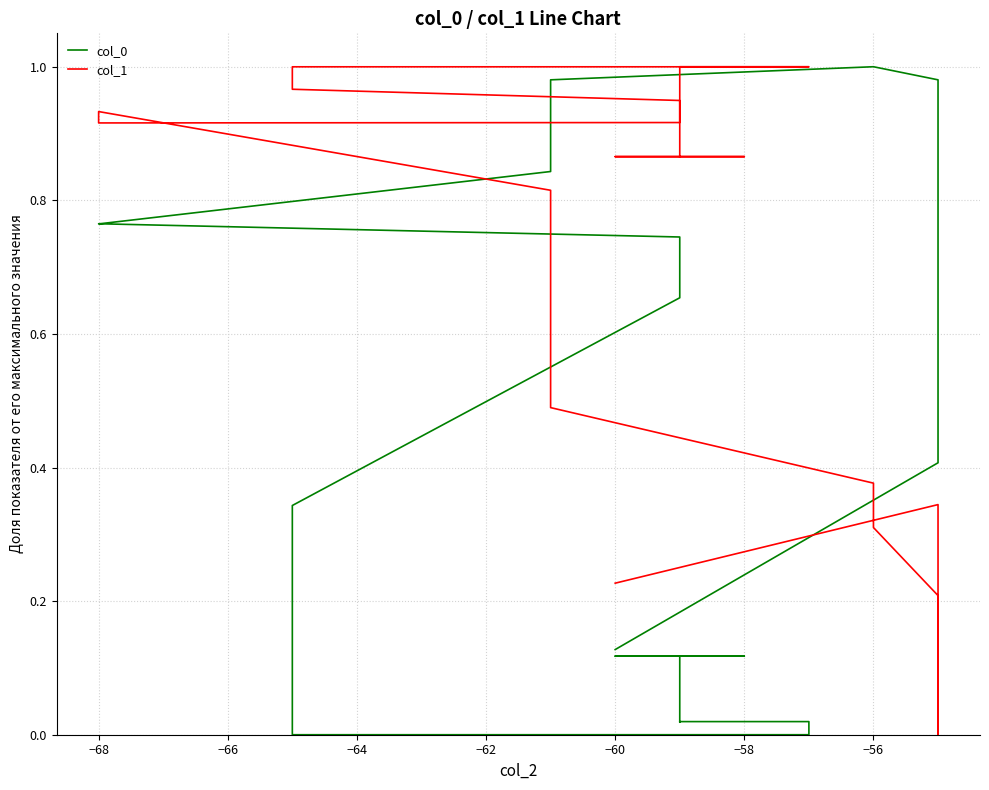

What is the sum of all col_1 values?

31.3